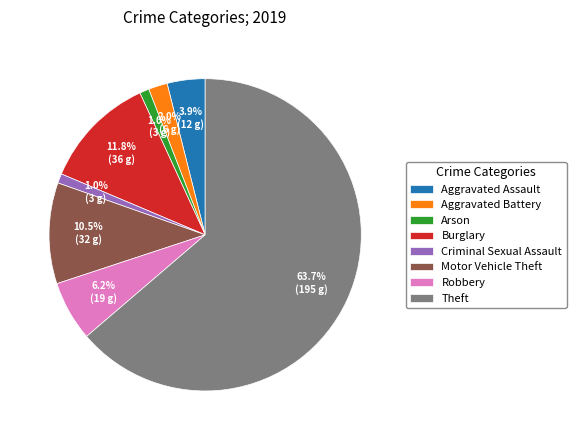

True or false: Aggravated Assault accounts for 4% of the total.

True